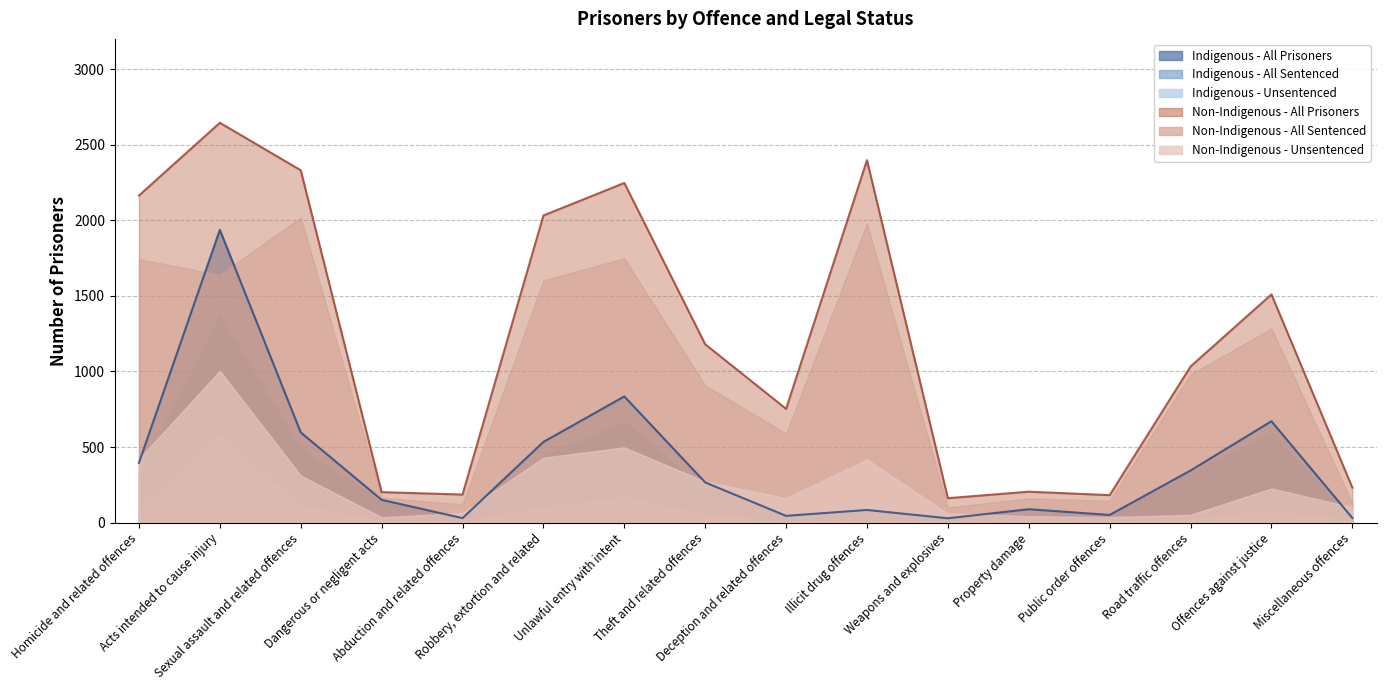

What is the difference between the maximum and minimum values in the Indigenous - All Sentenced series?

1347